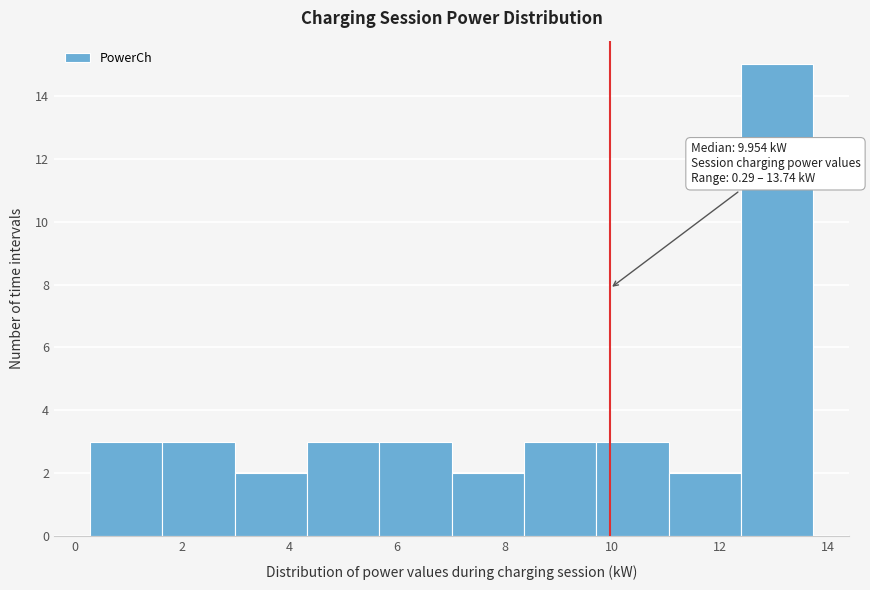

Which range on the x-axis has the tallest bar?

12.4 to 13.8